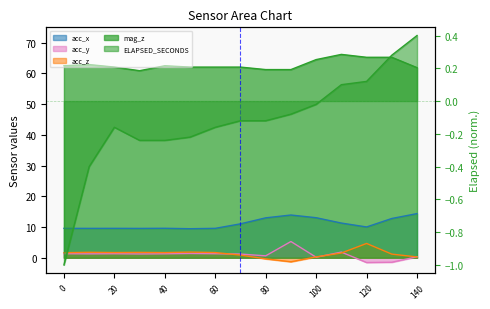

Where is the first local maximum for acc_y?

20